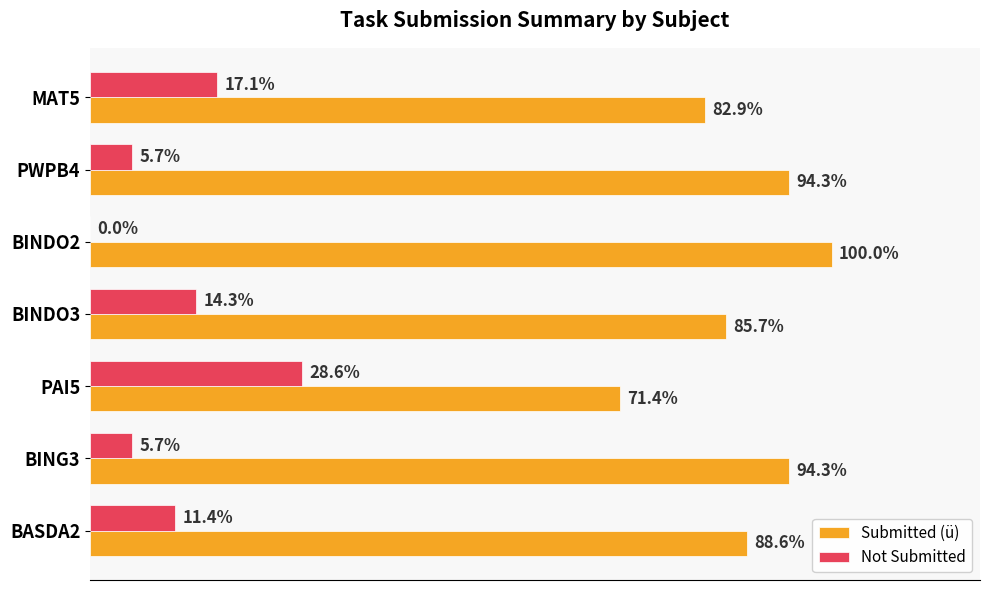

Where is Not Submitted nearest to the value 14?

BINDO3